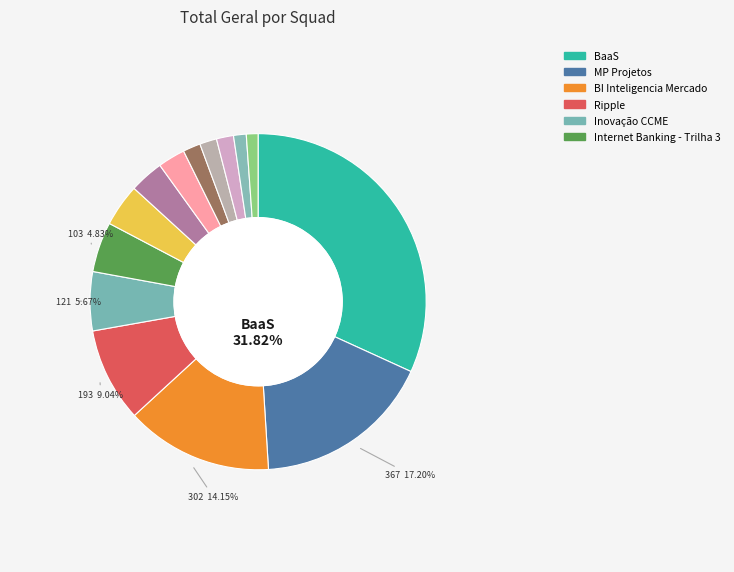

Rank the categories by value from highest to lowest.

BaaS, MP Projetos, BI Inteligencia Mercado, Ripple, Inovação CCME, Internet Banking - Trilha 3, Corporativo, BI Rendimento, Melhorias Google e BackOffice, BI Cotação, Health Check, PLD Monitoramento, BI Agillitas, Cartões de Crédito